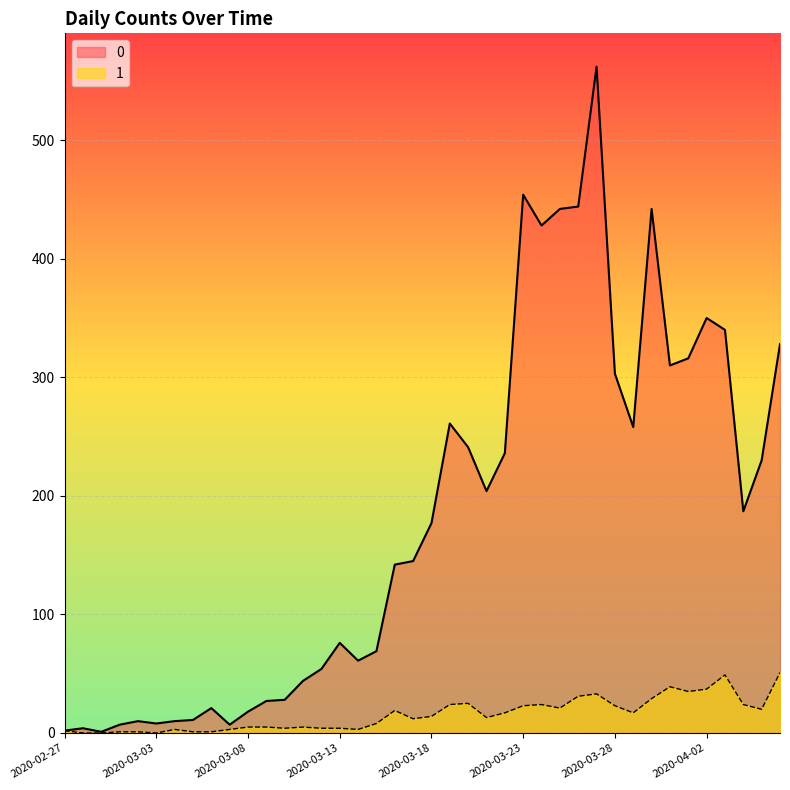

True or false: 0 and 1 intersect in this chart.

False